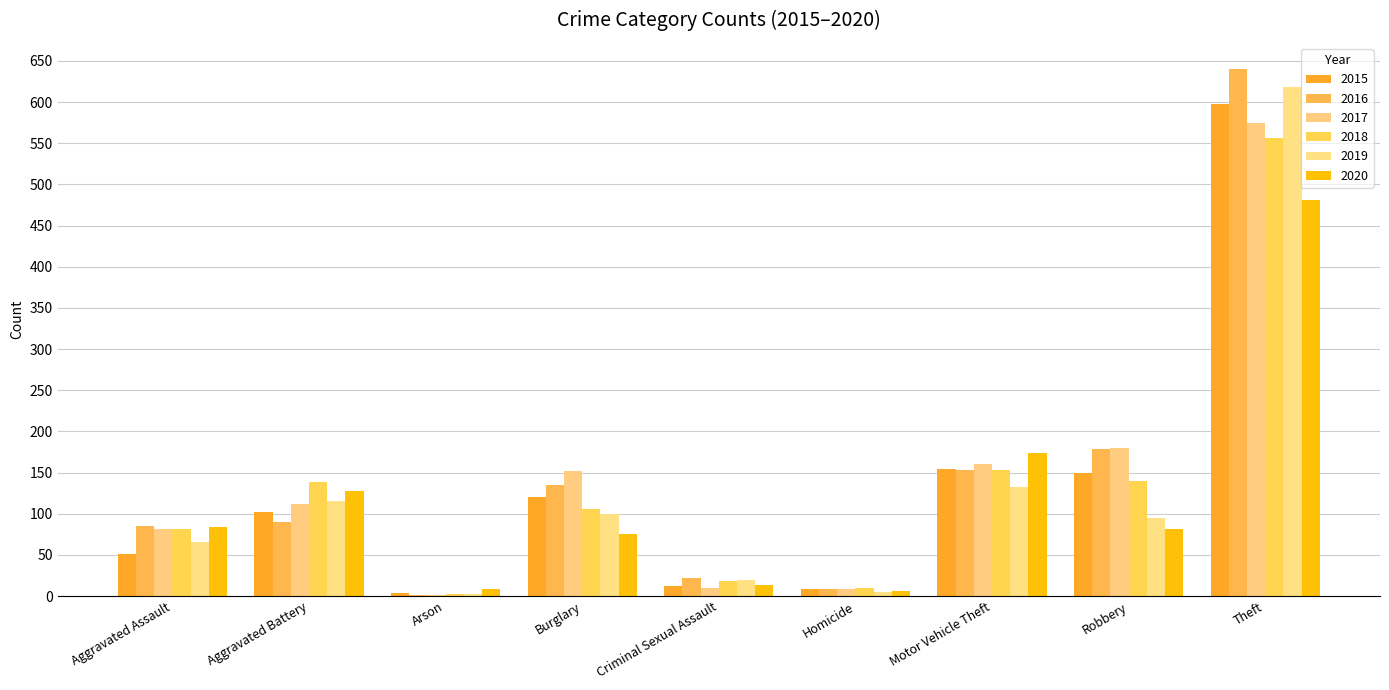

What position from the right is Aggravated Battery?

8